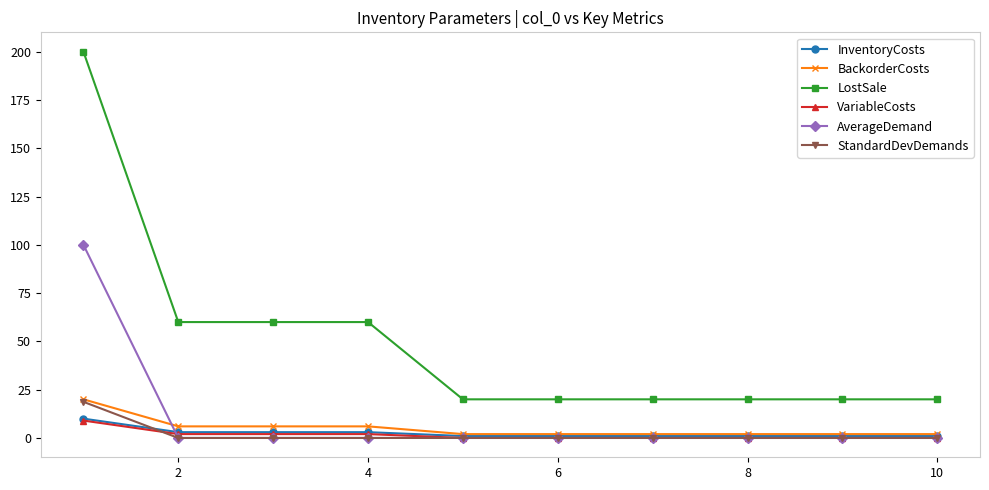

Which series has the largest range (max minus min)?

LostSale